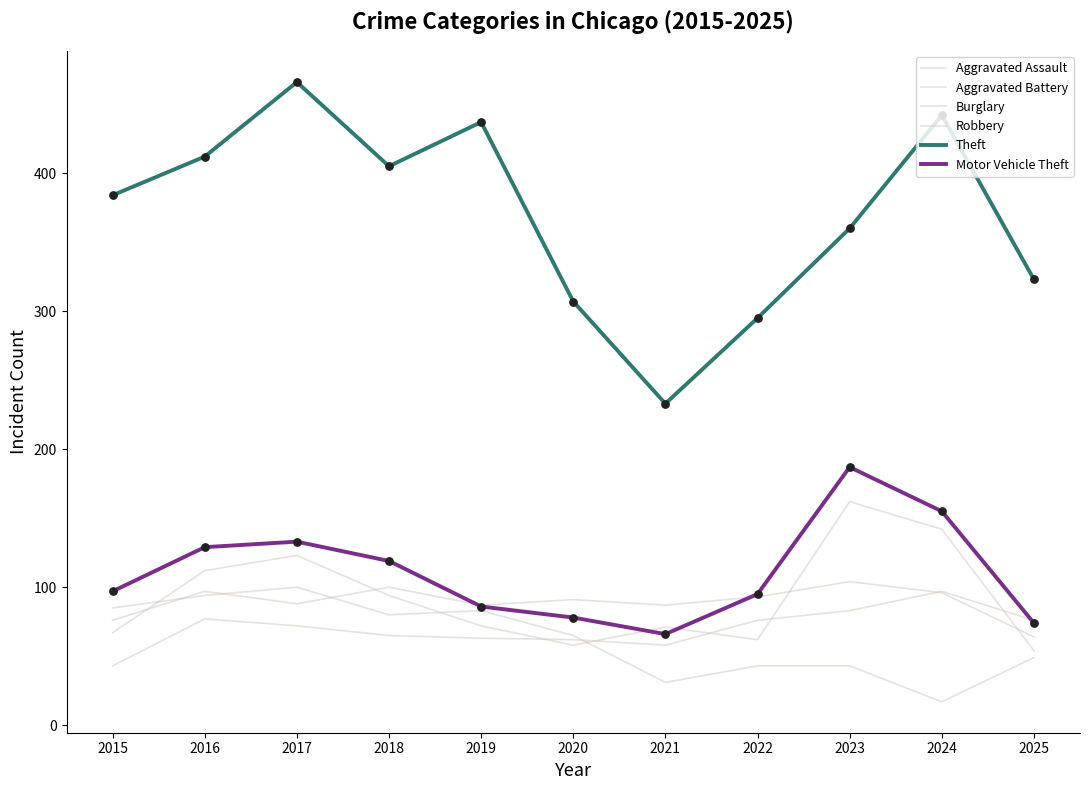

How many lines are shown in the chart?

6